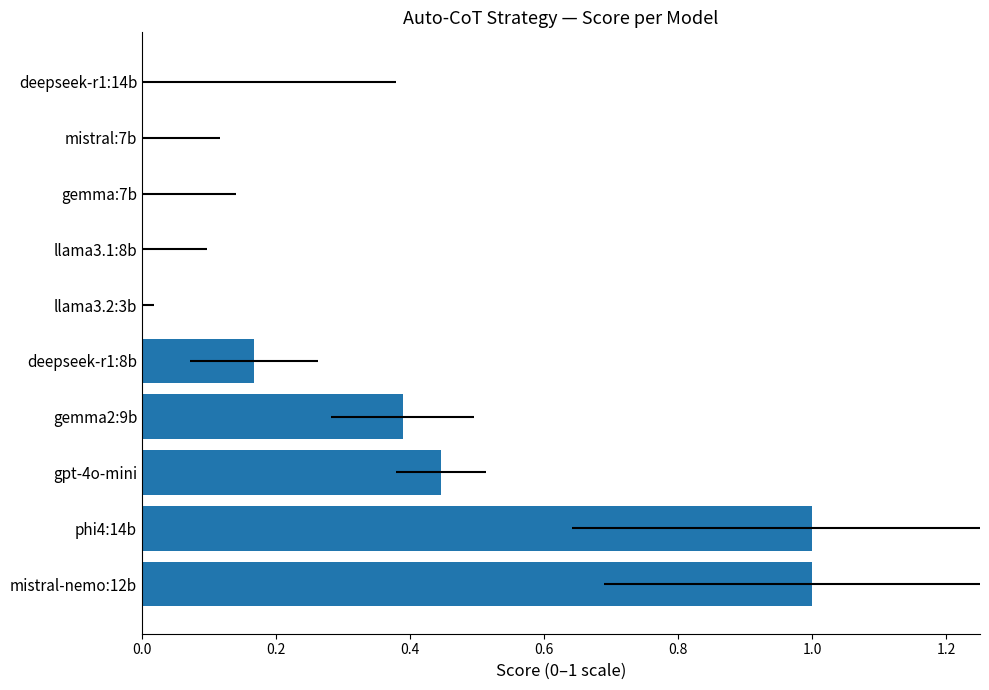

What is the sum of all values?

3.0